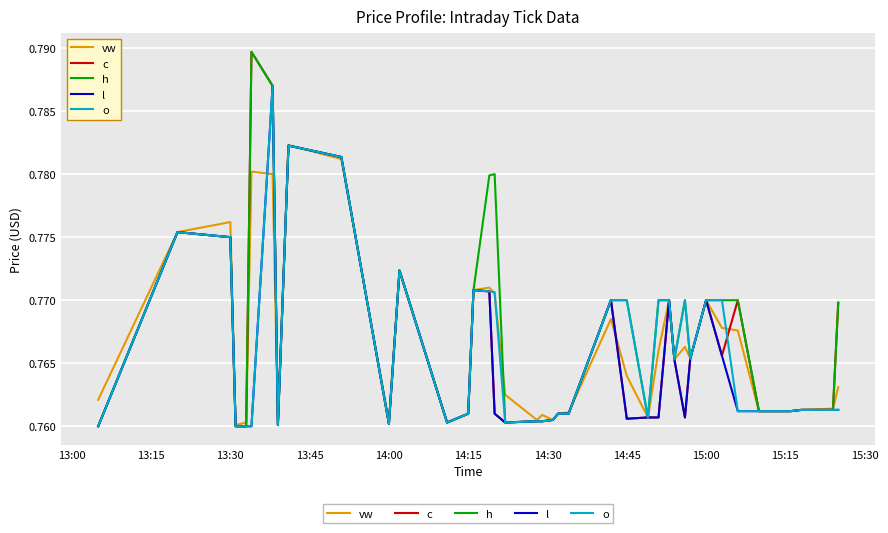

Which series has the largest total across all categories?

h